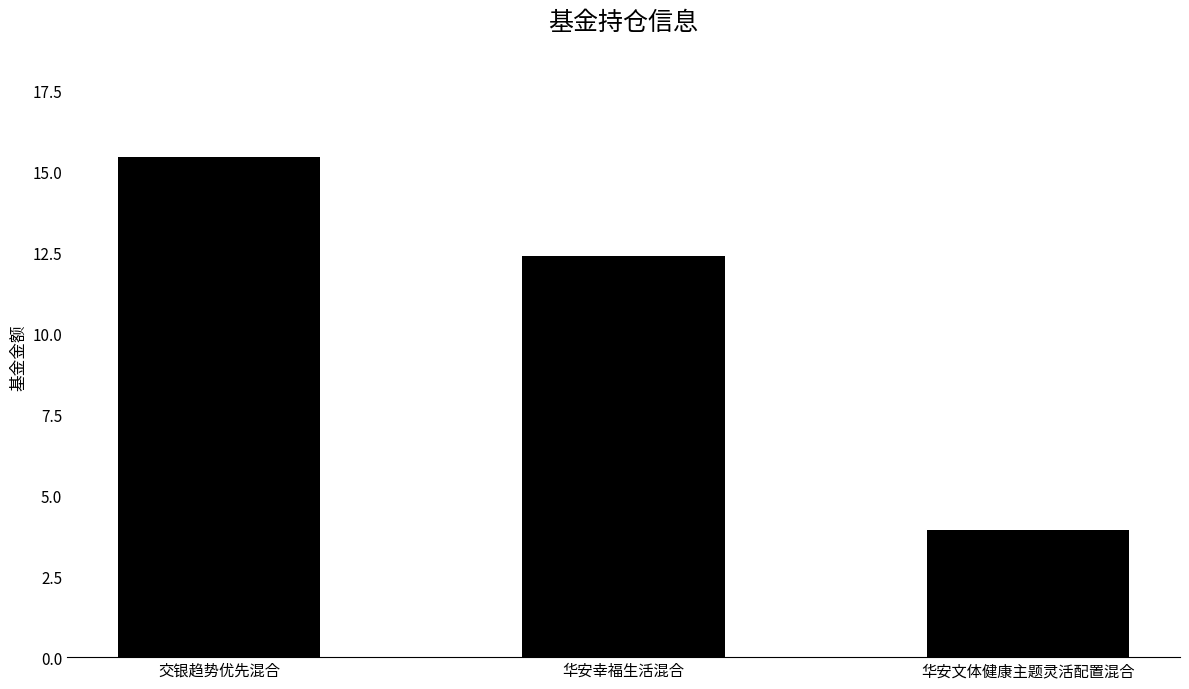

What position from the right is 华安文体健康主题灵活配置混合?

1